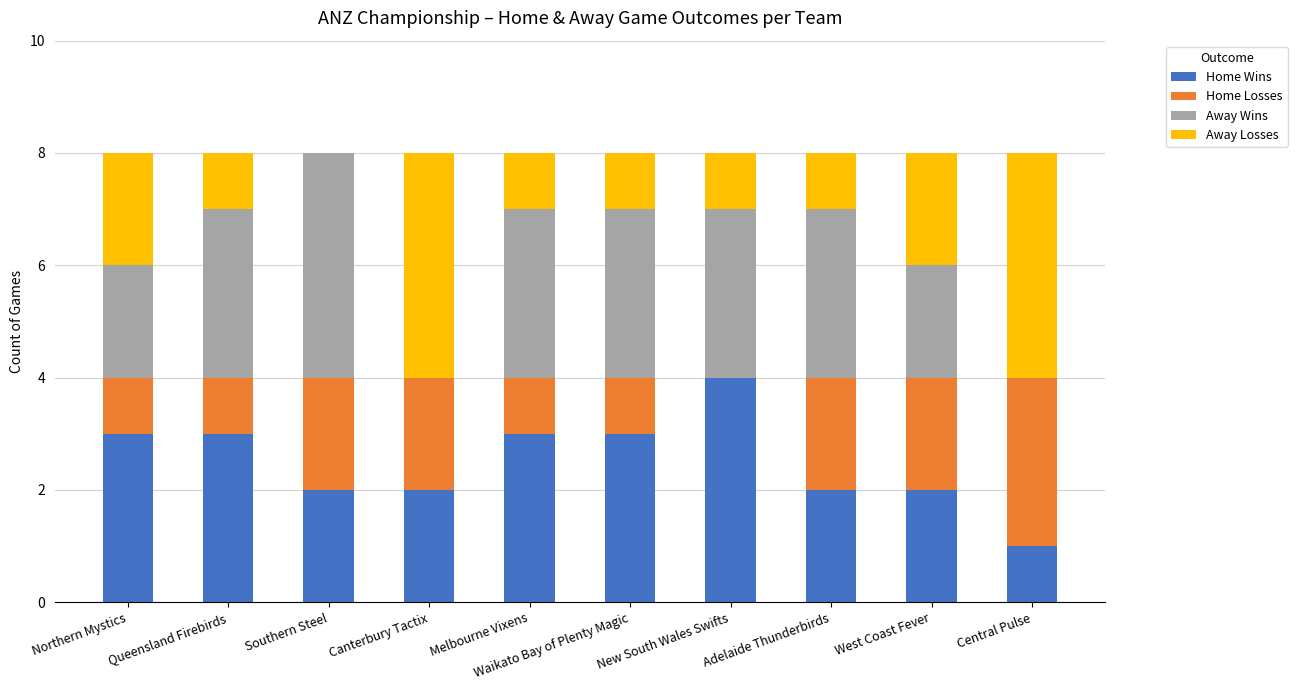

What is the total value across all series at Central Pulse?

8